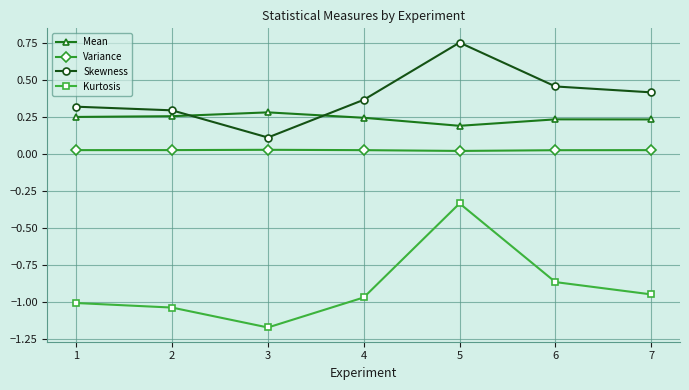

What are all the series names shown in the legend?

Mean, Variance, Skewness, Kurtosis